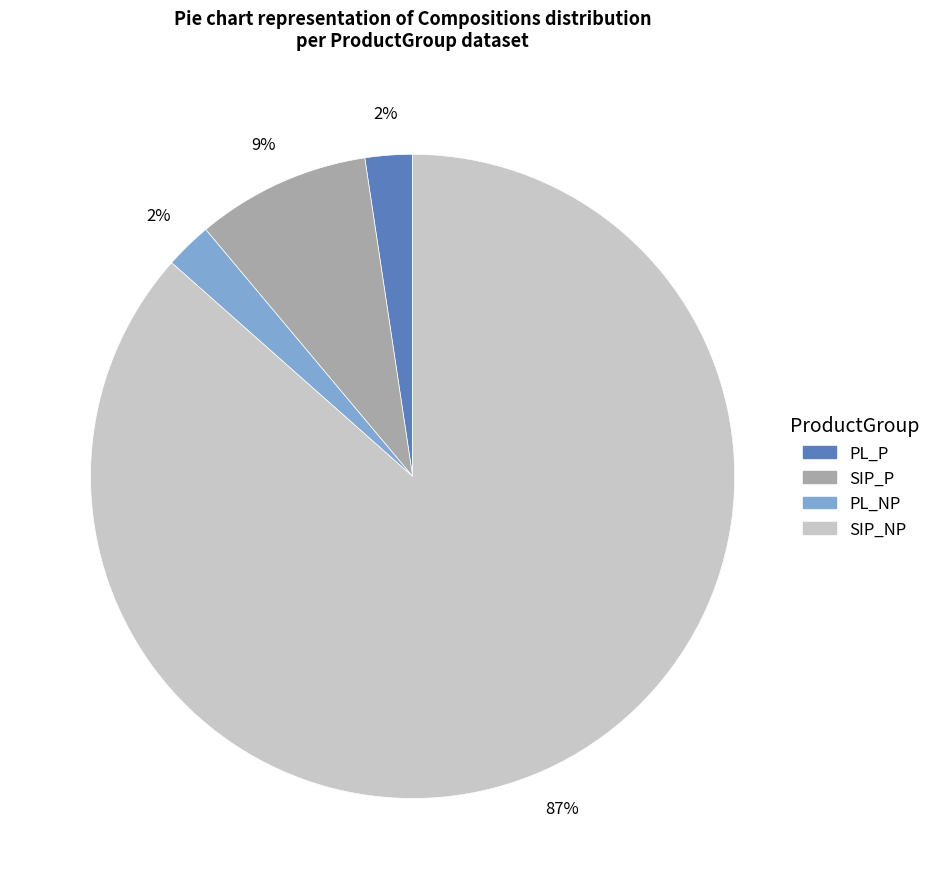

True or false: SIP_P accounts for 9% of the total.

True